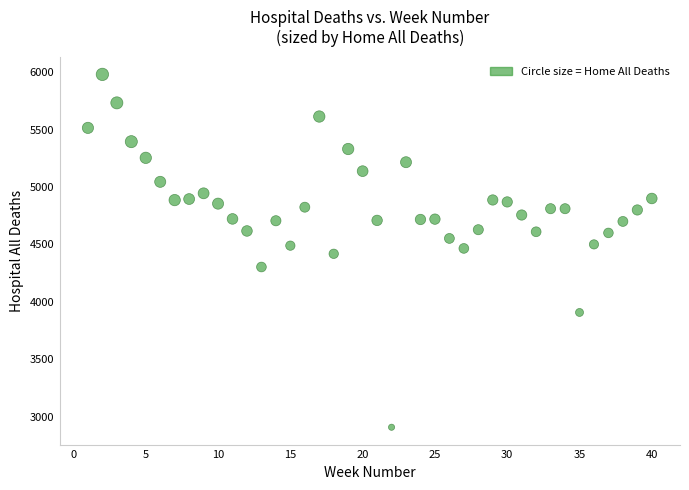

What is the range of X values (max minus min)?

39